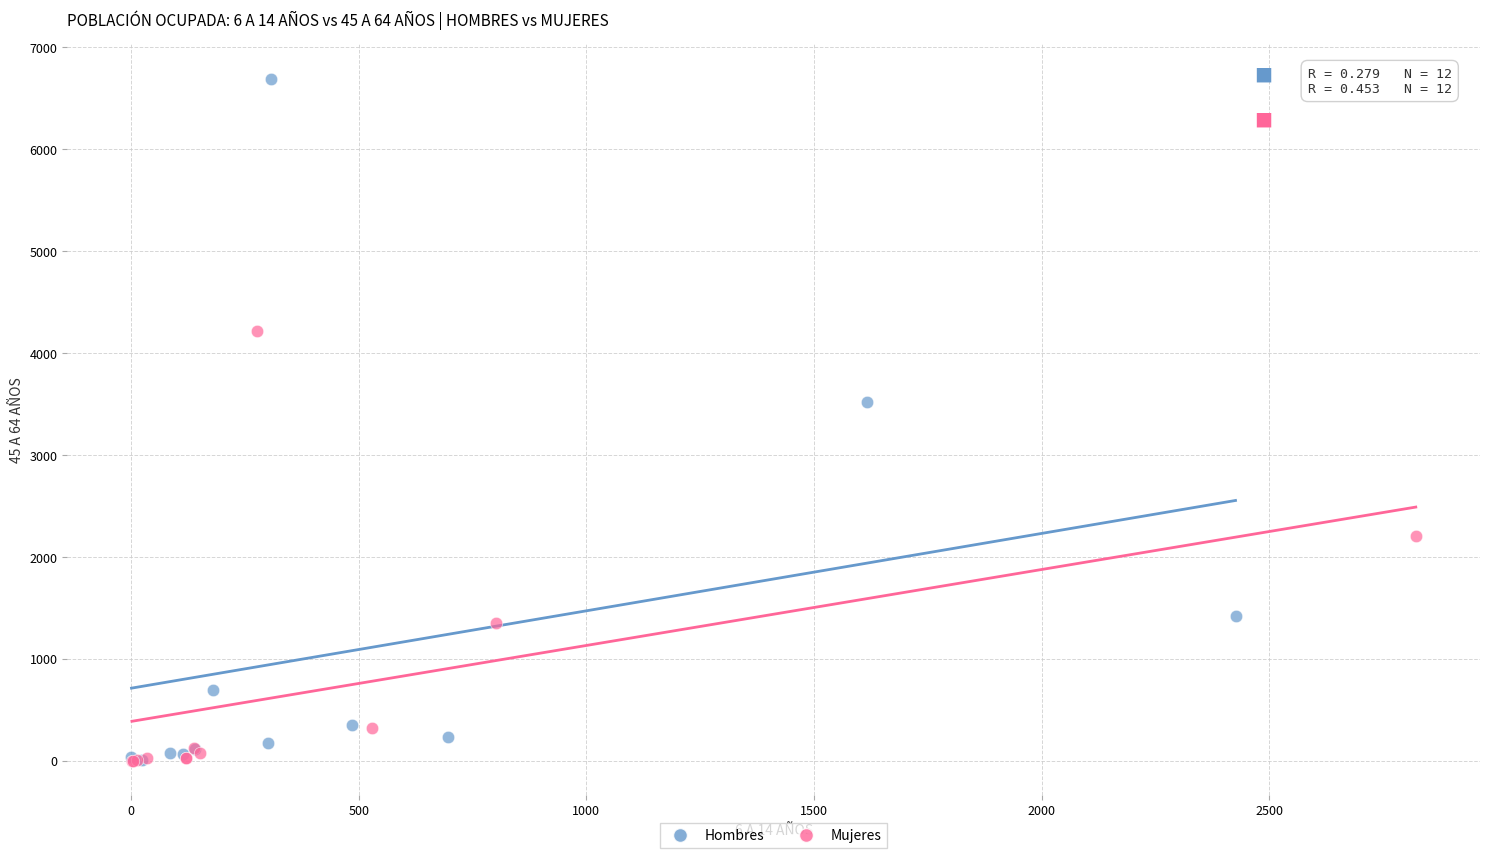

What are all the series names shown in the legend?

Hombres, Mujeres